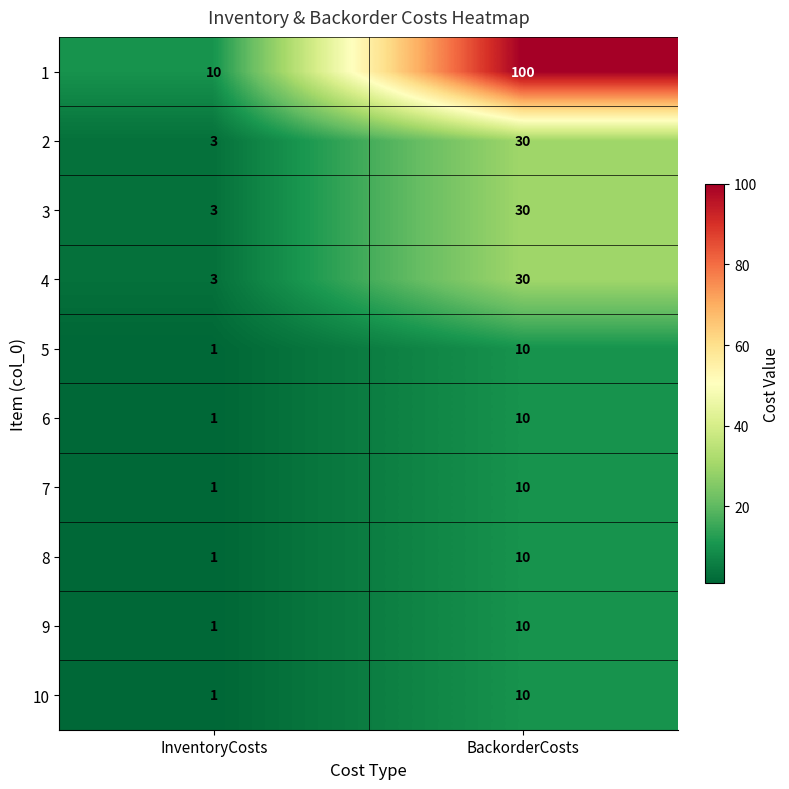

What is the sum of the 8 values at BackorderCosts and InventoryCosts?

11